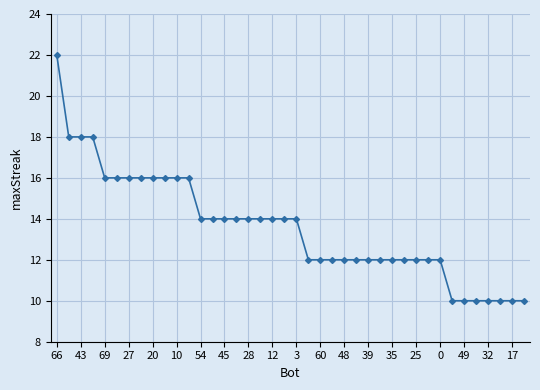

How many values are below 14?

19